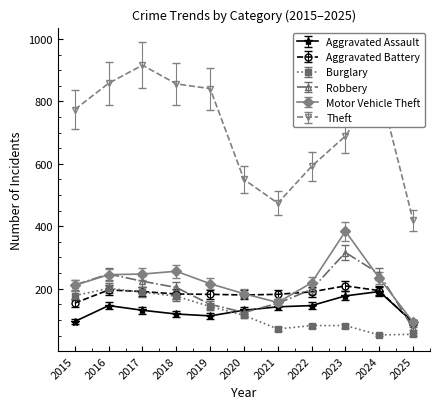

Is it true that Aggravated Assault equals 144 at 2015?

False